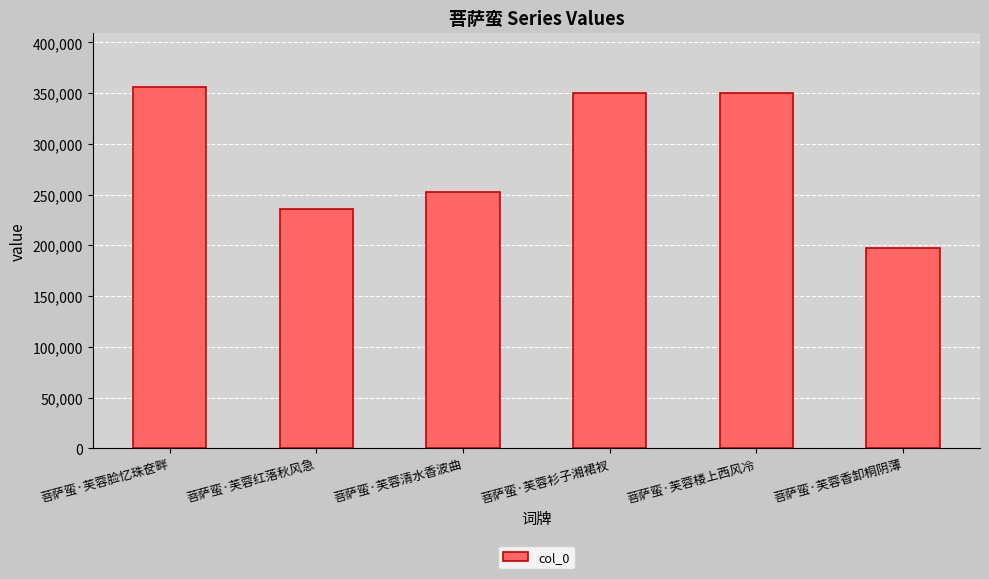

What is the label of the 6th bar from the right?

菩萨蛮·芙蓉脸忆珠奁畔